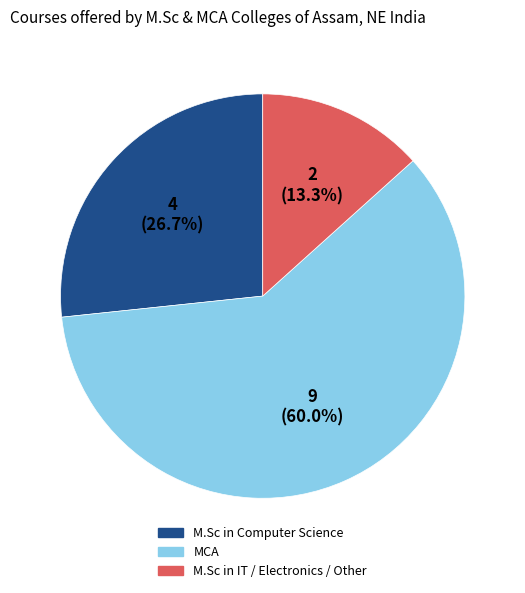

Is it true that M.Sc in IT / Electronics / Other is 21% of the pie?

False